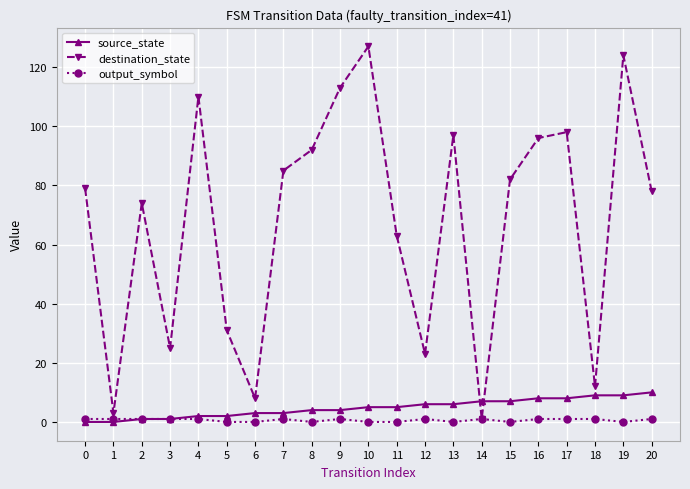

Which series has the largest total across all categories?

destination_state